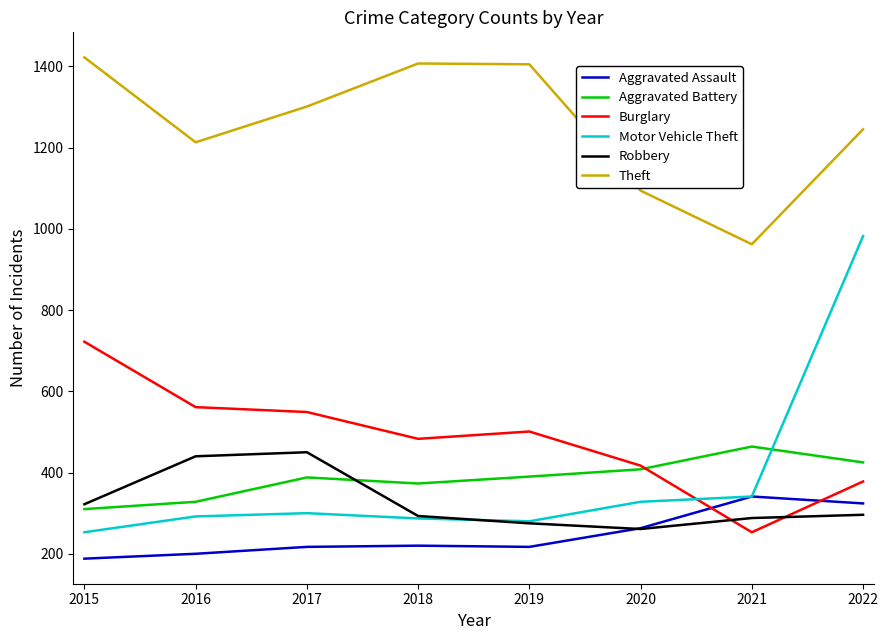

Does the chart have visible grid lines?

No